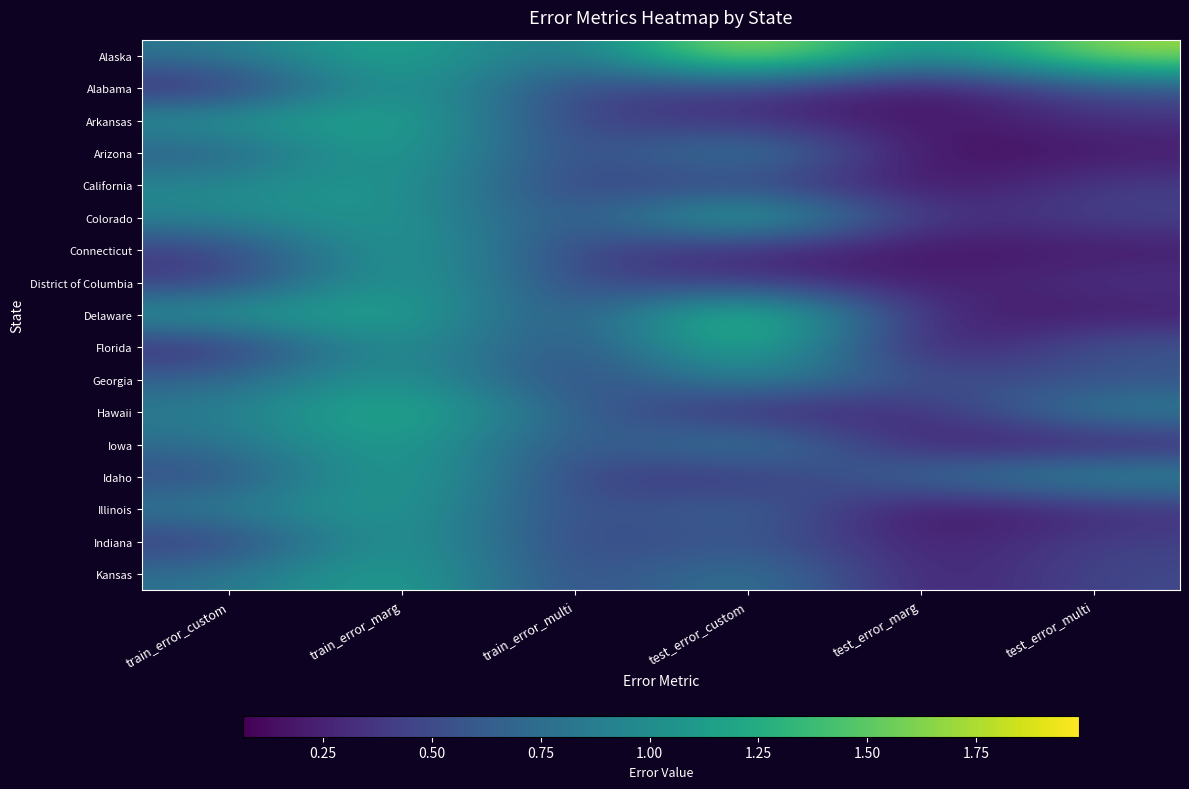

Reading left to right, transcribe all the data shown in this chart.

Alaska: train_error_custom=0.8	train_error_marg=1.3	train_error_multi=0.7	test_error_custom=2.0	test_error_marg=0.8	test_error_multi=1.7
Alabama: train_error_custom=0.2	train_error_marg=1.3	train_error_multi=0.4	test_error_custom=0.5	test_error_marg=0.1	test_error_multi=0.6
Arkansas: train_error_custom=1.1	train_error_marg=1.3	train_error_multi=0.4	test_error_custom=0.3	test_error_marg=0.1	test_error_multi=0.3
Arizona: train_error_custom=0.6	train_error_marg=1.3	train_error_multi=0.4	test_error_custom=1.0	test_error_marg=0.1	test_error_multi=0.2
California: train_error_custom=1.0	train_error_marg=1.2	train_error_multi=0.4	test_error_custom=0.5	test_error_marg=0.1	test_error_multi=0.4
Colorado: train_error_custom=0.9	train_error_marg=1.2	train_error_multi=0.4	test_error_custom=1.5	test_error_marg=0.3	test_error_multi=0.5
Connecticut: train_error_custom=0.4	train_error_marg=1.3	train_error_multi=0.4	test_error_custom=0.3	test_error_marg=0.2	test_error_multi=0.2
District of Columbia: train_error_custom=0.4	train_error_marg=1.3	train_error_multi=0.4	test_error_custom=0.4	test_error_marg=0.2	test_error_multi=0.4
Delaware: train_error_custom=1.1	train_error_marg=1.3	train_error_multi=0.4	test_error_custom=1.7	test_error_marg=0.2	test_error_multi=0.2
Florida: train_error_custom=0.3	train_error_marg=1.2	train_error_multi=0.4	test_error_custom=1.5	test_error_marg=0.1	test_error_multi=0.6
Georgia: train_error_custom=0.7	train_error_marg=1.2	train_error_multi=0.4	test_error_custom=1.0	test_error_marg=0.5	test_error_multi=0.5
Hawaii: train_error_custom=0.9	train_error_marg=1.4	train_error_multi=0.6	test_error_custom=0.2	test_error_marg=0.3	test_error_multi=0.9
Iowa: train_error_custom=0.7	train_error_marg=1.3	train_error_multi=0.4	test_error_custom=1.0	test_error_marg=0.2	test_error_multi=0.2
Idaho: train_error_custom=0.5	train_error_marg=1.3	train_error_multi=0.4	test_error_custom=0.3	test_error_marg=0.8	test_error_multi=1.0
Illinois: train_error_custom=0.9	train_error_marg=1.2	train_error_multi=0.4	test_error_custom=0.8	test_error_marg=0.1	test_error_multi=0.3
Indiana: train_error_custom=0.4	train_error_marg=1.2	train_error_multi=0.4	test_error_custom=0.7	test_error_marg=0.2	test_error_multi=0.4
Kansas: train_error_custom=0.8	train_error_marg=1.3	train_error_multi=0.4	test_error_custom=0.9	test_error_marg=0.2	test_error_multi=0.5